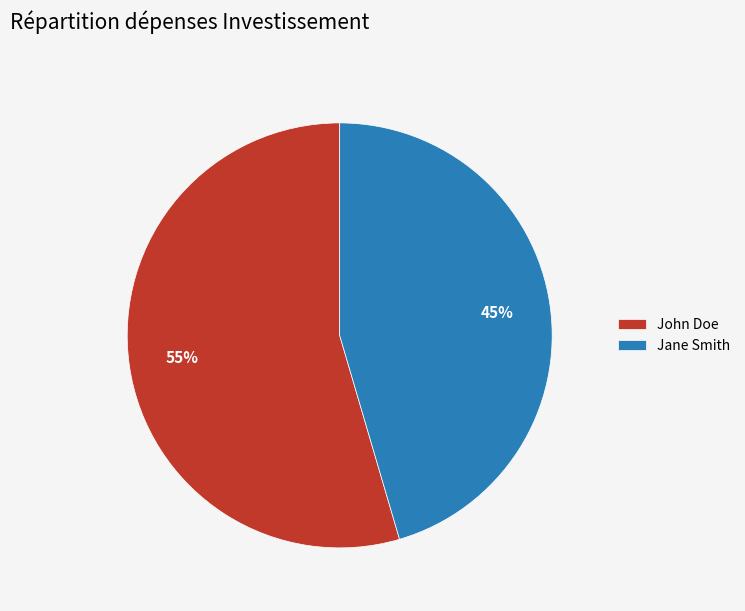

How many segments does this pie chart have?

2